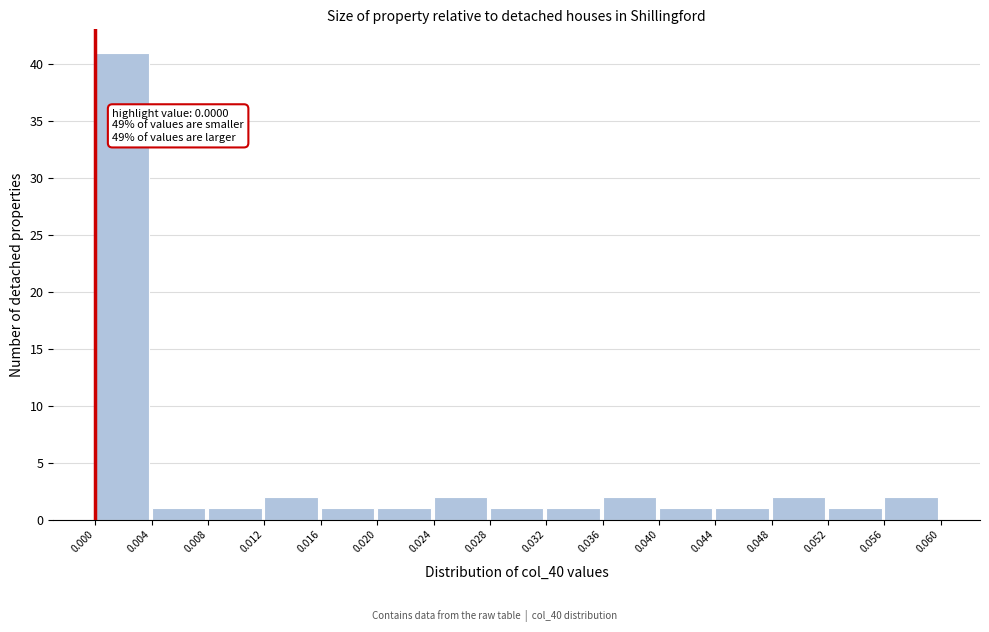

Over which range of the x-axis is the bar tallest?

0.000 to 0.004